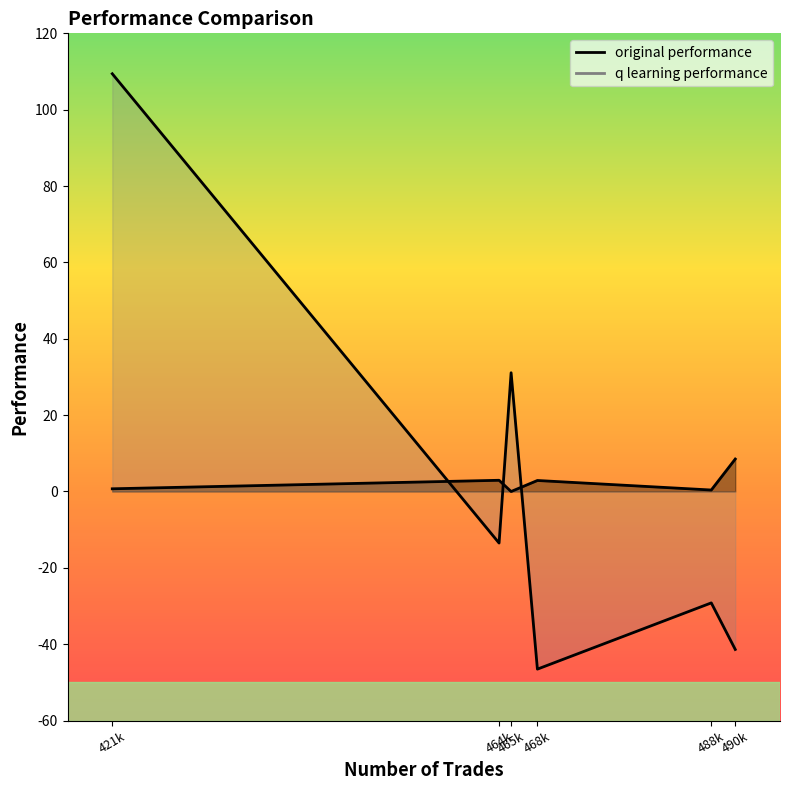

Which series ends up on top after the final intersection of original performance and q learning performance?

q learning performance